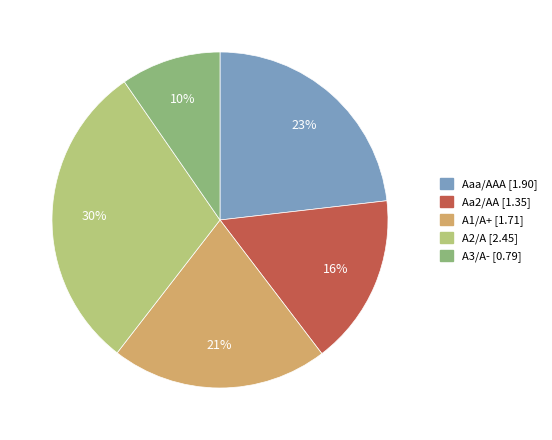

How many segments does this pie chart have?

5